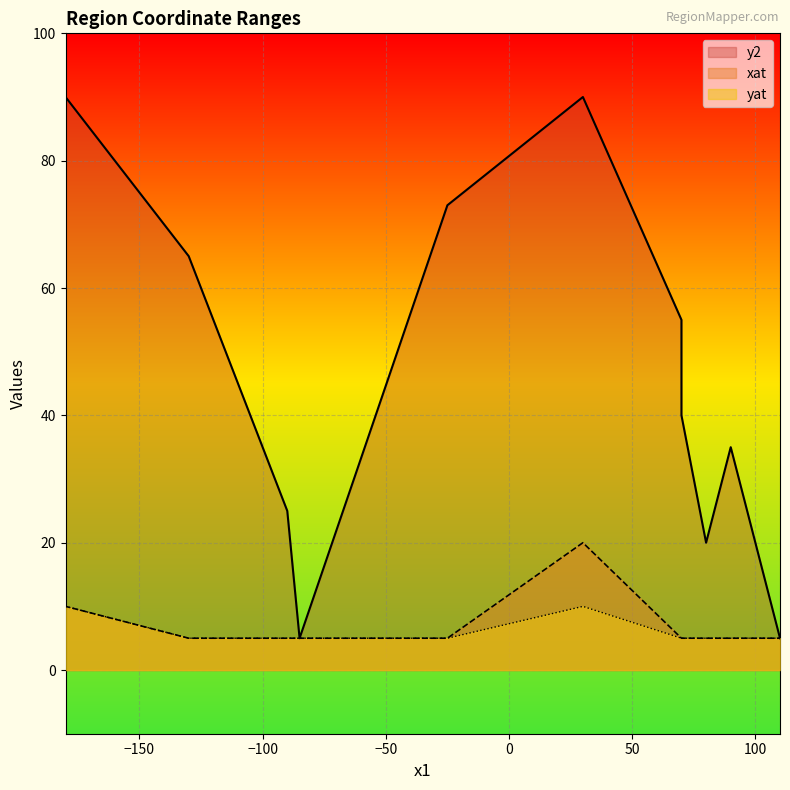

How many interior local peaks does the xat series have?

1